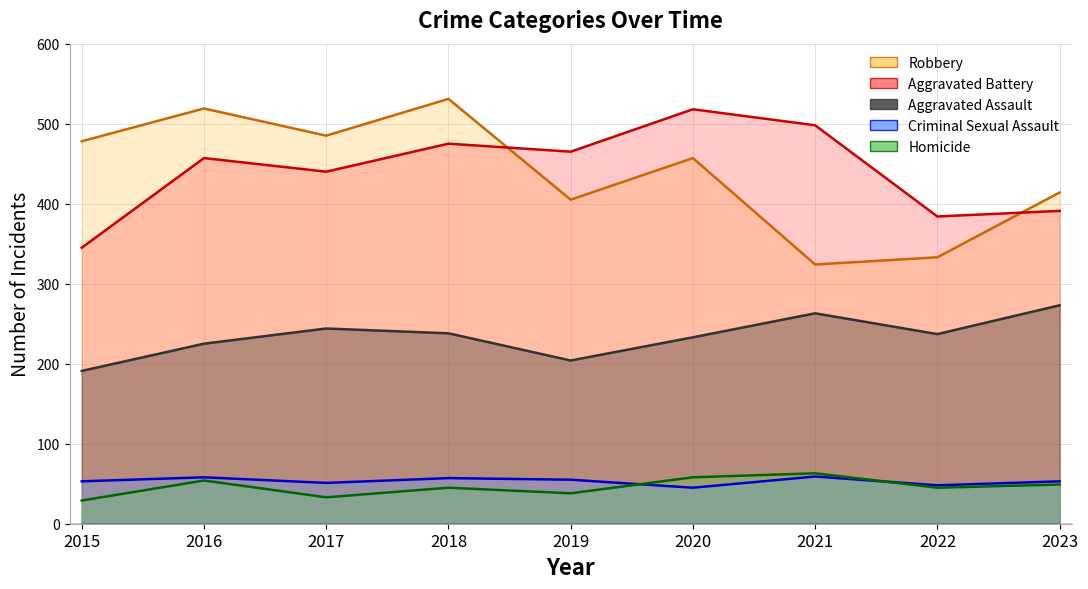

True or false: Criminal Sexual Assault and Aggravated Battery cross at least once.

False